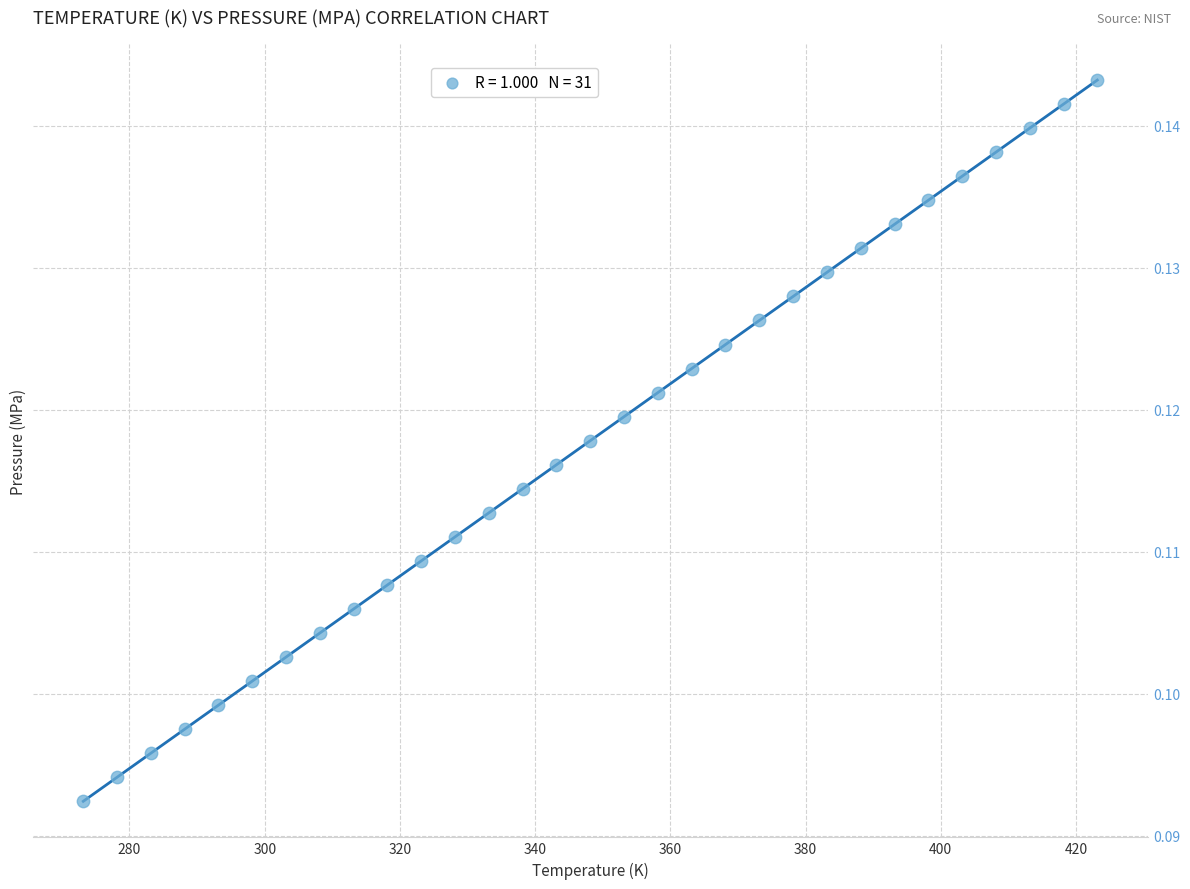

What is the range of X values (max minus min)?

150.0